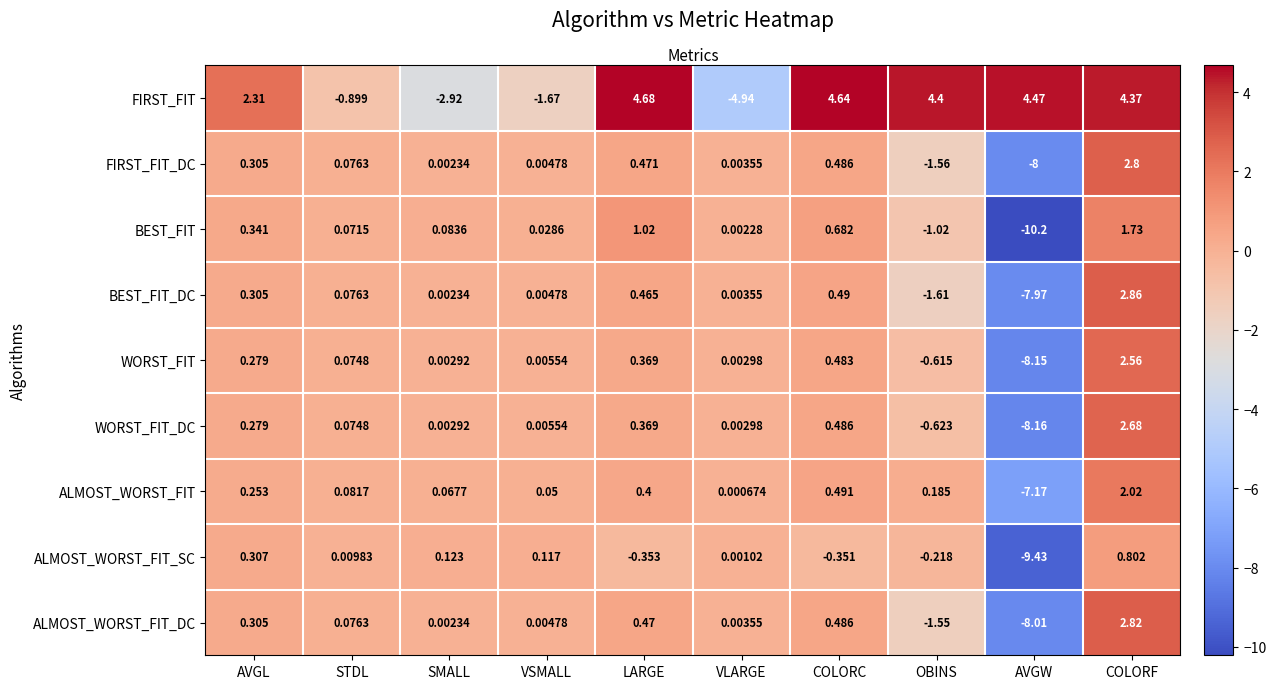

At which label is BEST_FIT_DC closest to -2?

OBINS